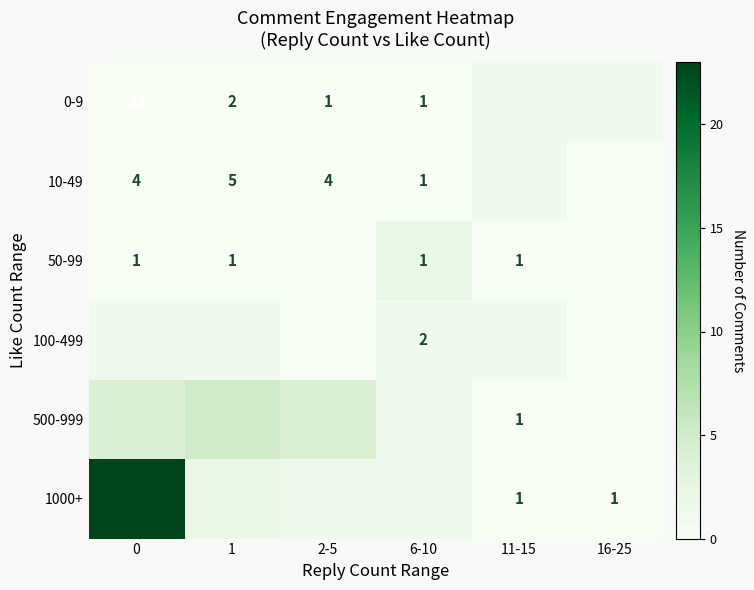

True or false: 10-49 has a value of 5 at 1.

True